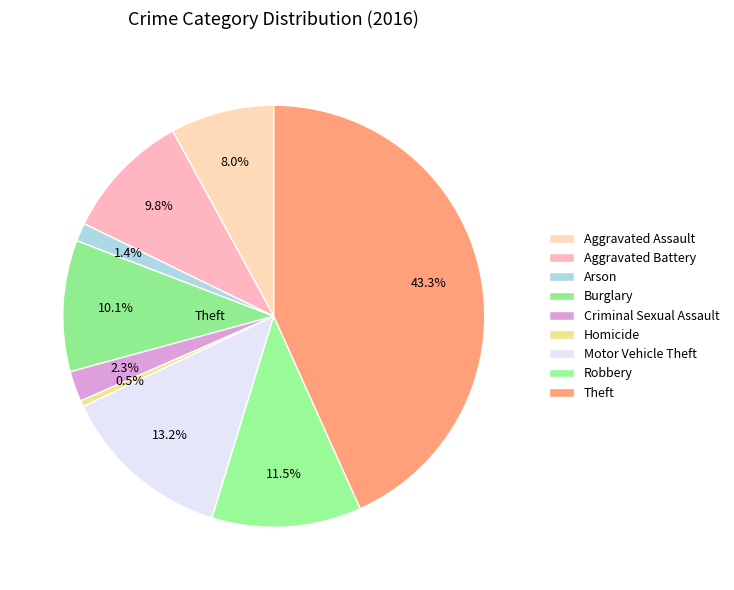

How many slices are in this pie chart?

9